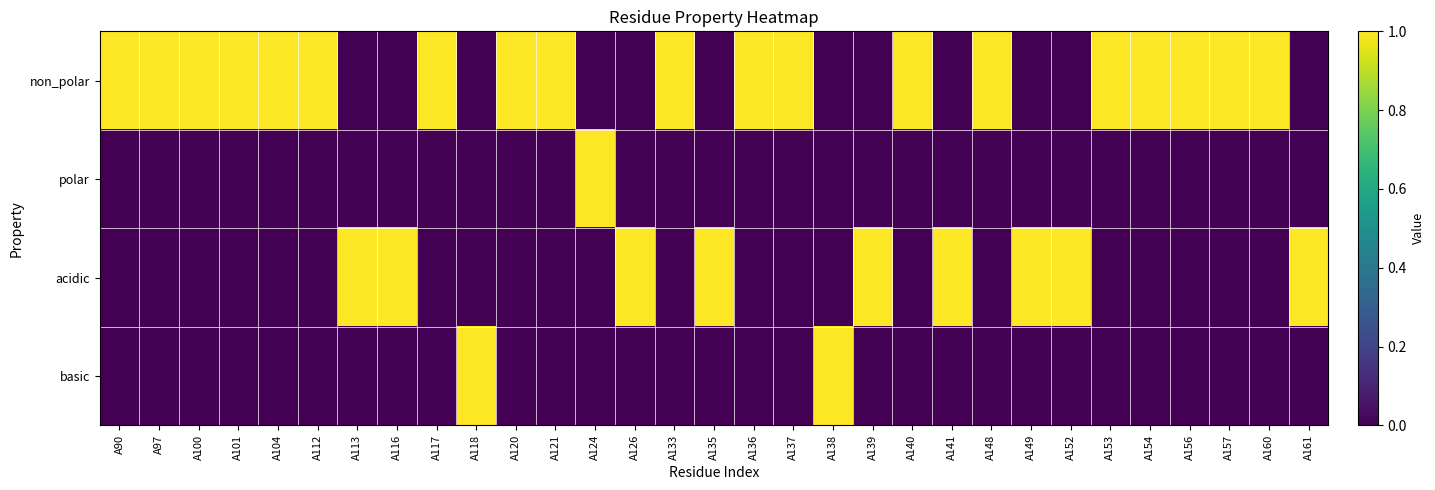

How many distinct data groups are displayed?

4